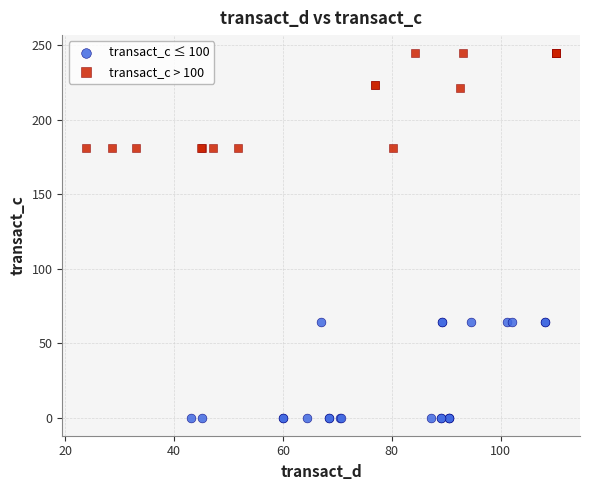

Which series reaches the maximum Y coordinate?

transact_c > 100